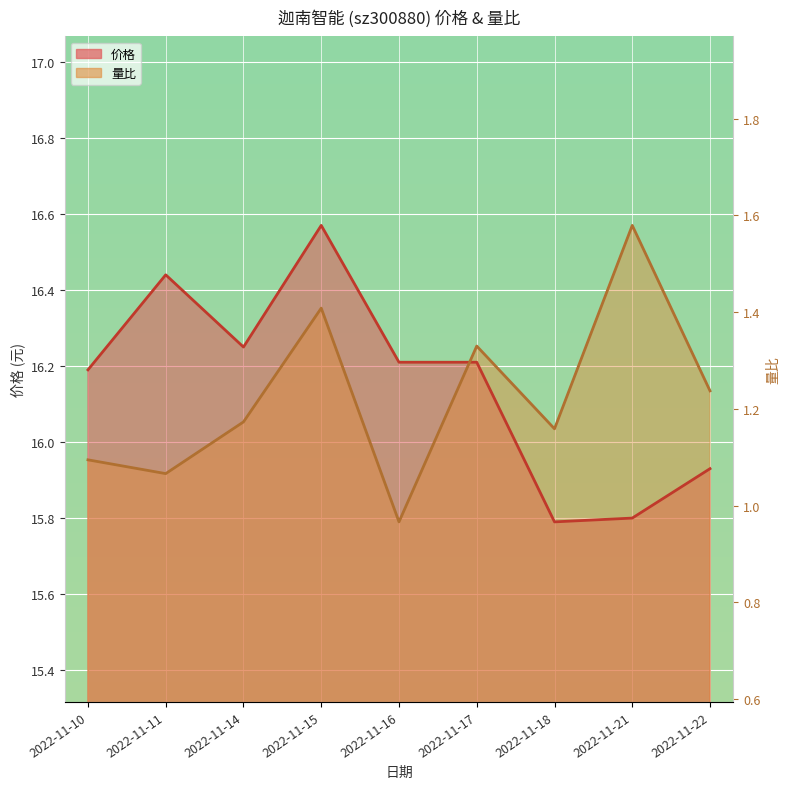

The value of 量比 at 2022-11-22 is 6.1. True or false?

False